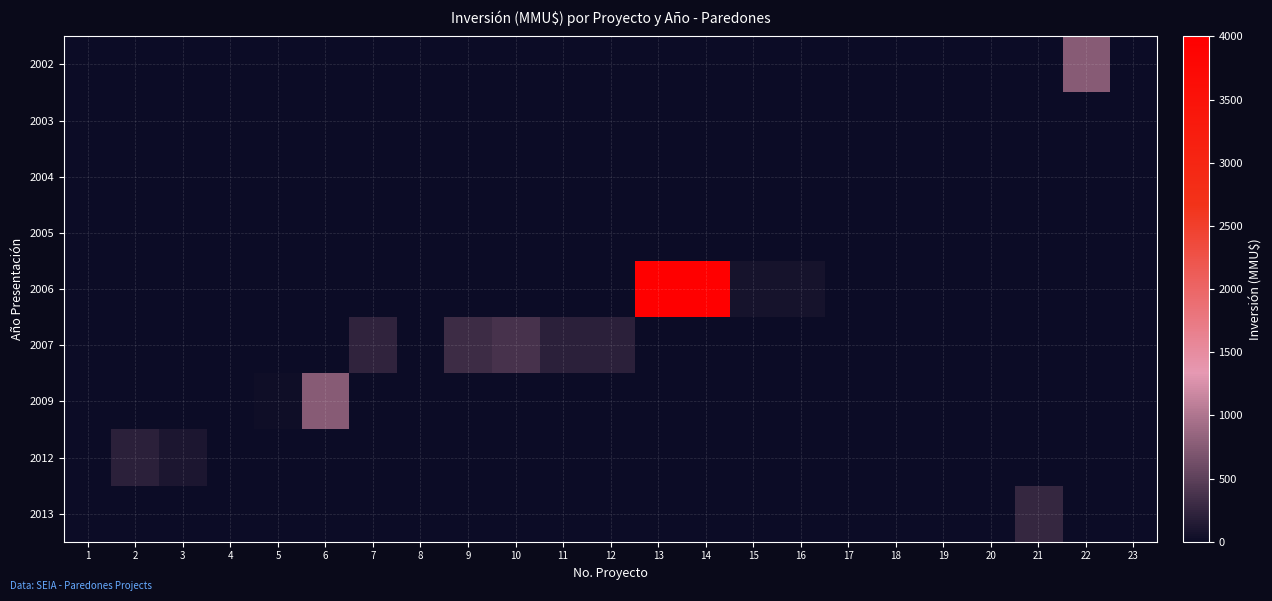

At how many categories does at least one series exceed 562?

4